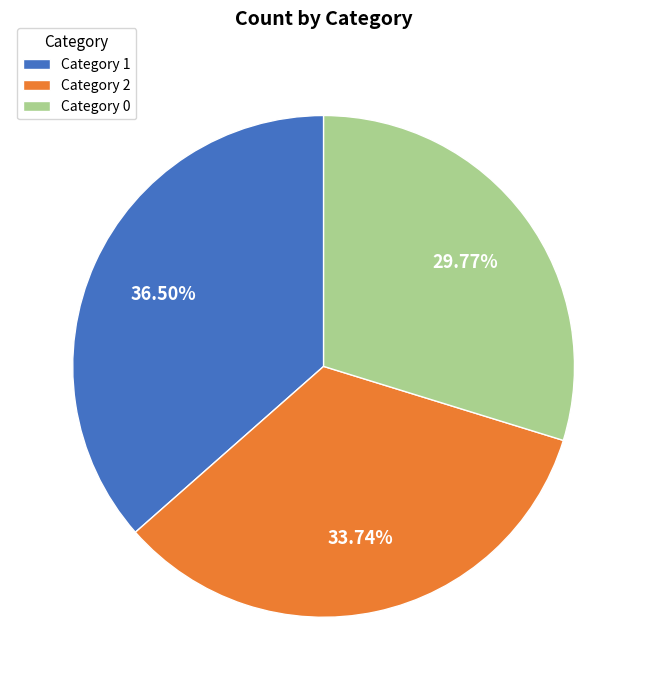

Combined, do Category 1 and Category 0 account for over 50%?

Yes